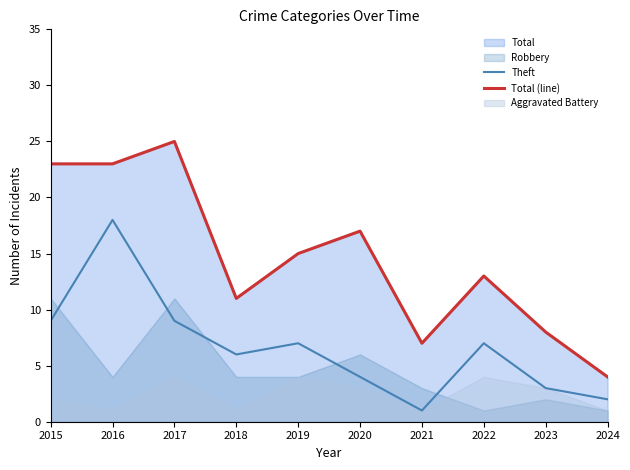

Where does the Theft series first go above 7?

2015